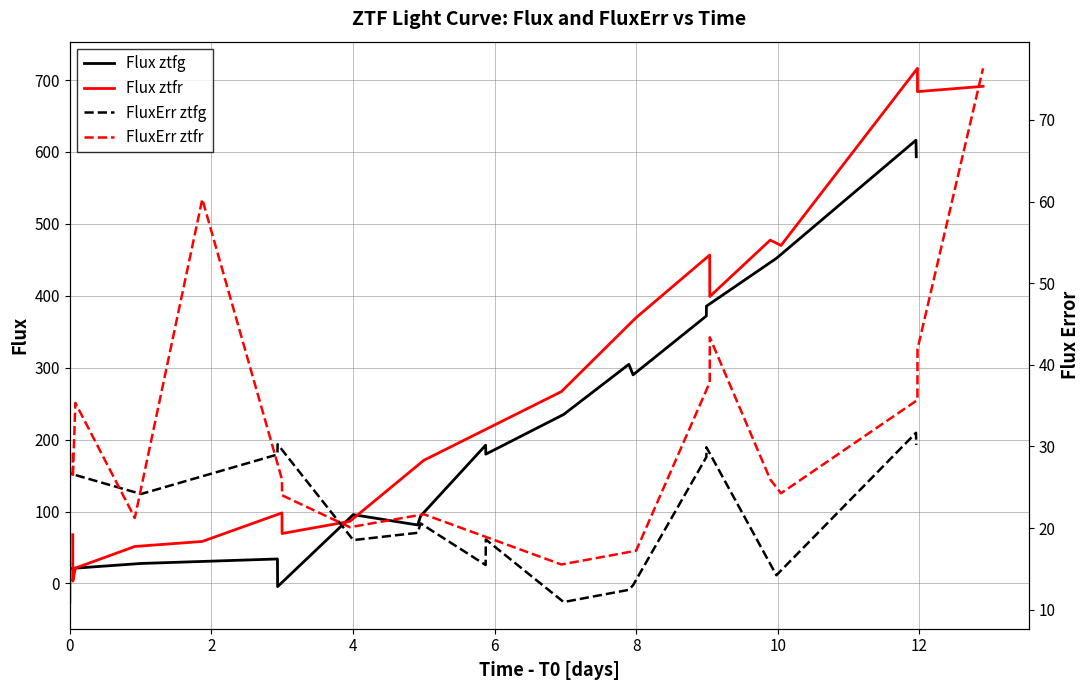

Which series has the largest range (max minus min)?

Flux ztfr